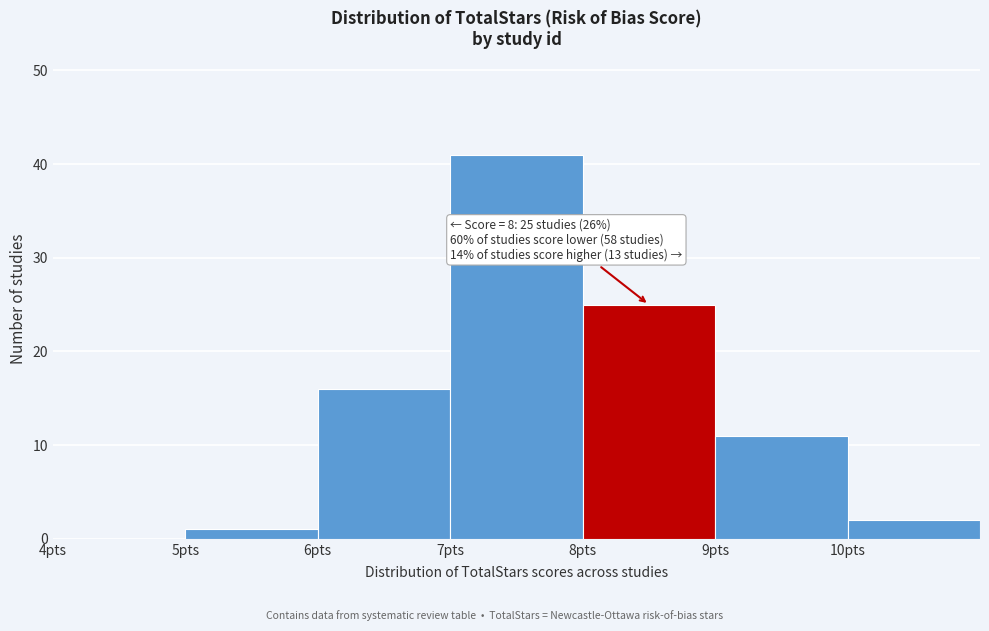

Which range on the x-axis has the tallest bar?

7 to 8